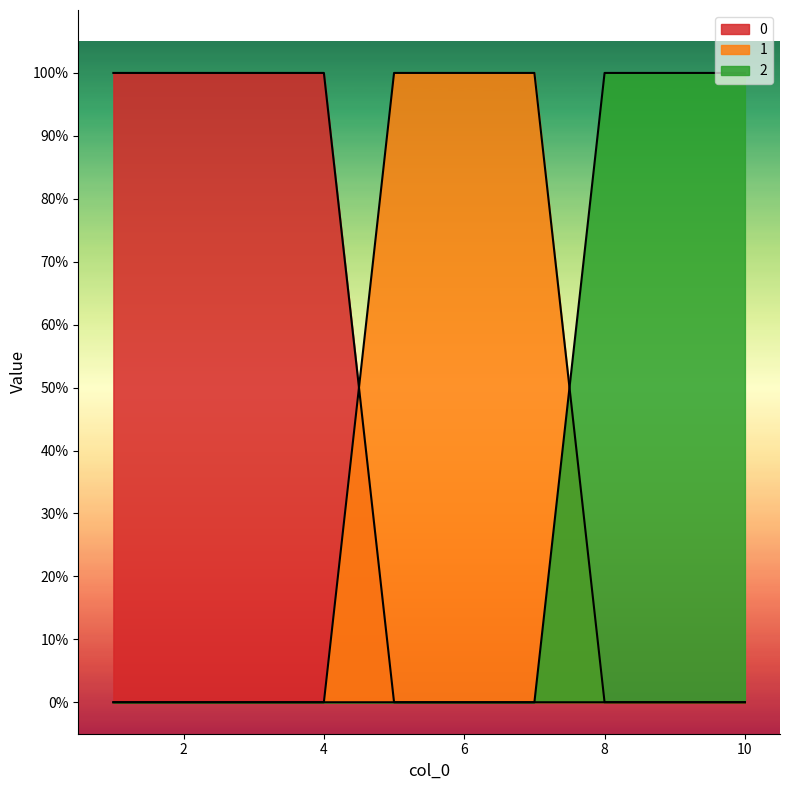

At 8, list the series in order from largest to smallest.

2, 0, 1